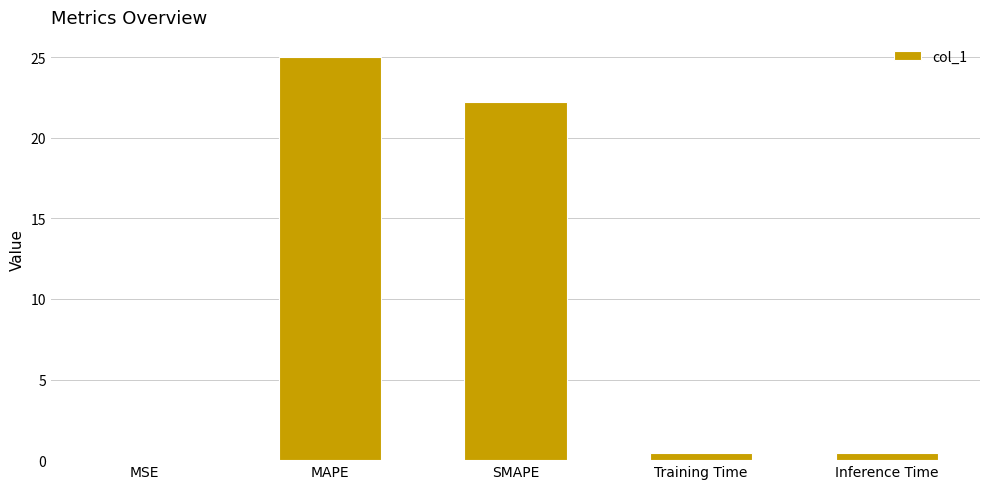

What is the sum of all values?

48.1